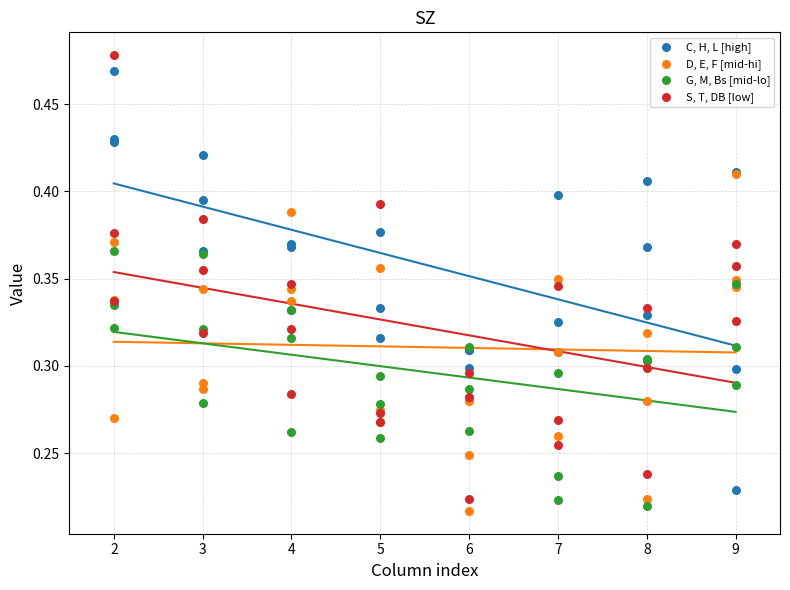

What are all the series names shown in the legend?

C, H, L [high], D, E, F [mid-hi], G, M, Bs [mid-lo], S, T, DB [low]